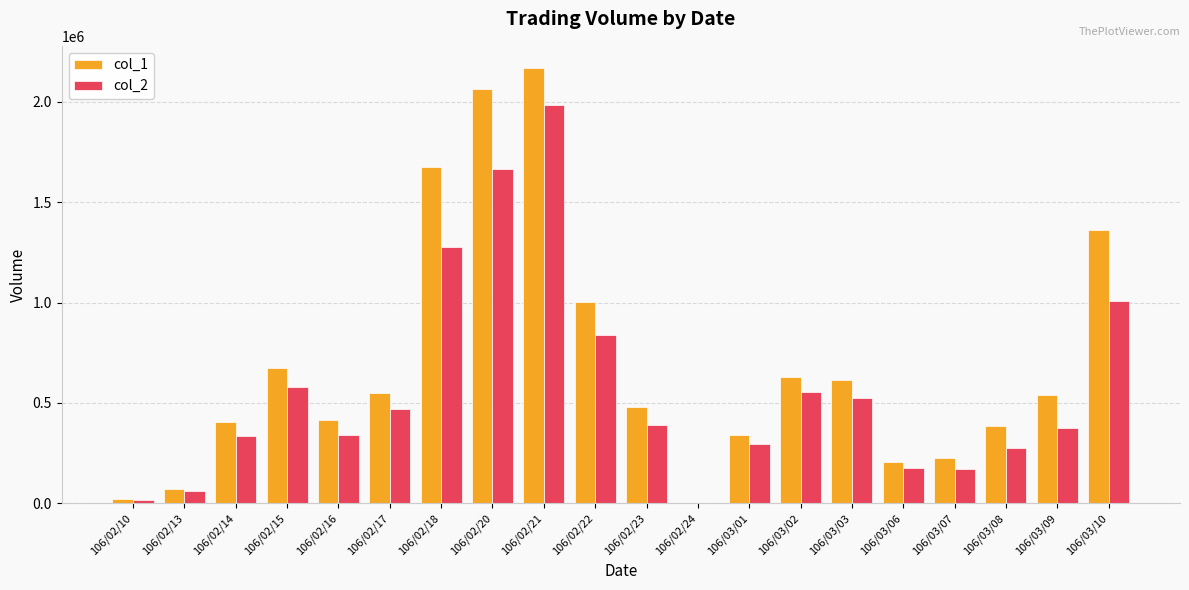

What is the maximum value shown in the chart?

2169000